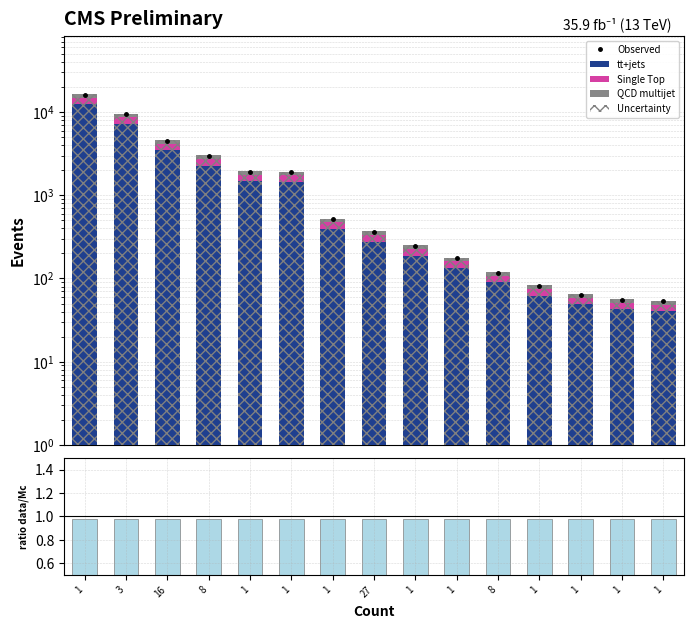

What is the smallest value displayed?

1.0